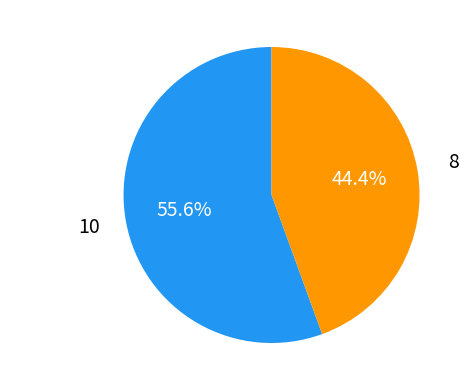

Does any single category account for the majority?

Yes